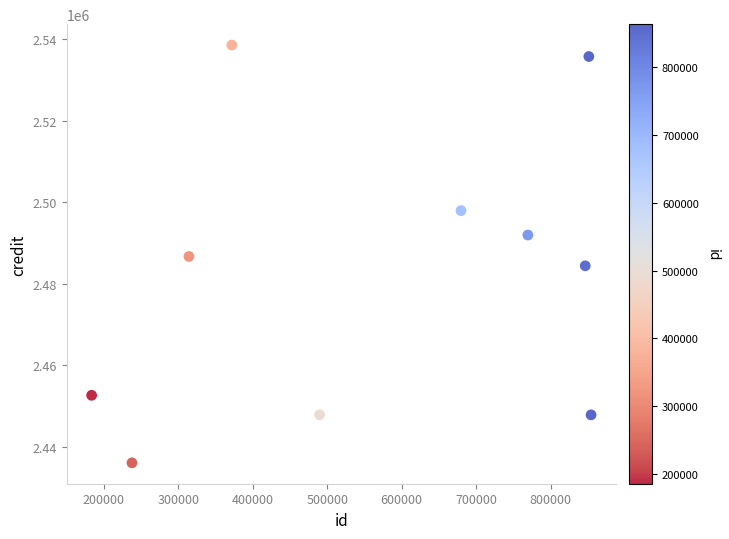

What is the average Y value?

2481983.1